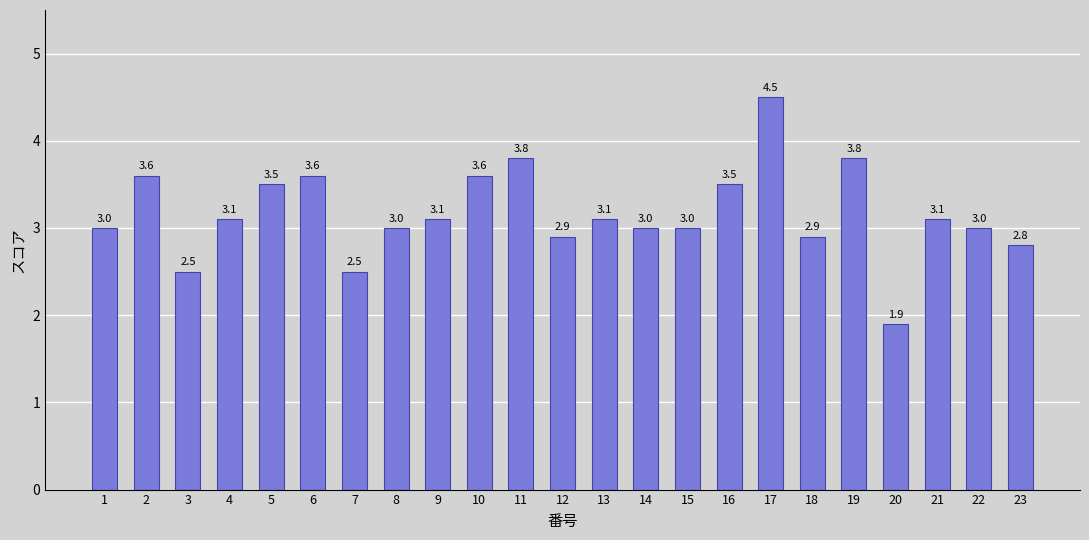

What is the change in value from 8 to 16?

+0.5